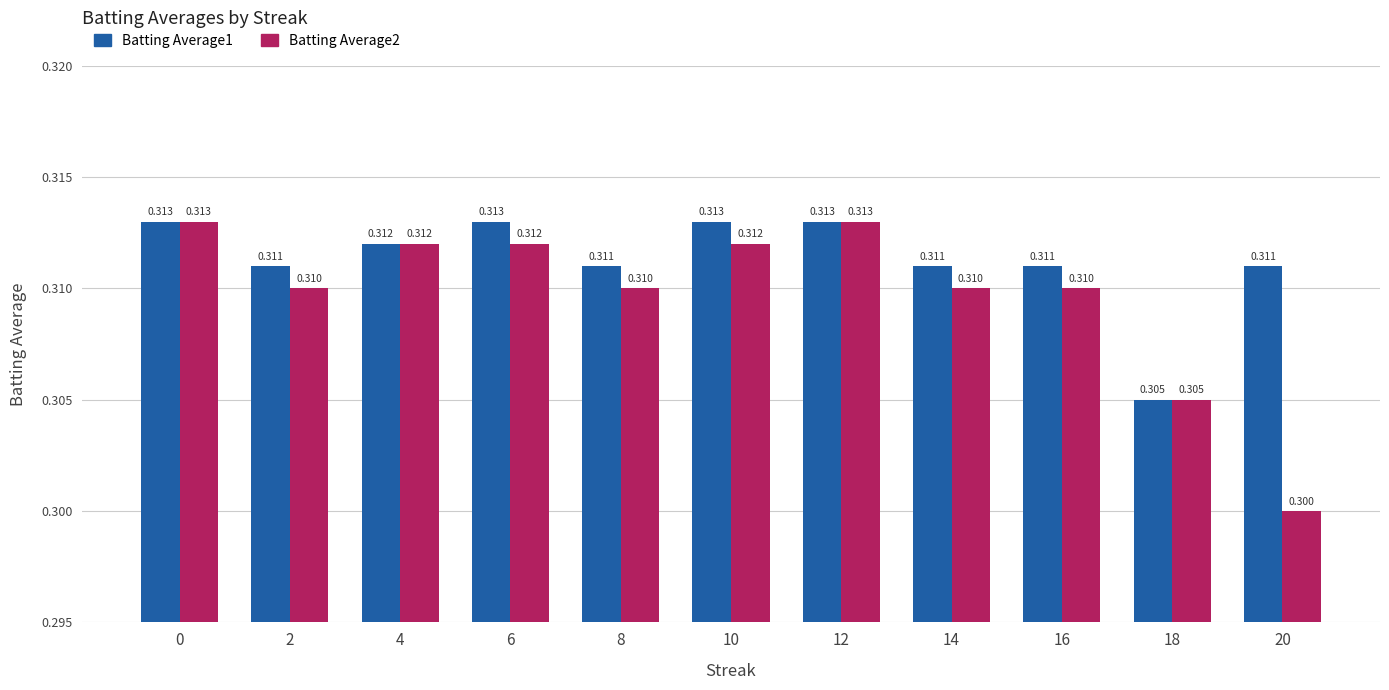

Reading left to right, transcribe all the data shown in this chart.

Batting Average1: 0=0.3	2=0.3	4=0.3	6=0.3	8=0.3	10=0.3	12=0.3	14=0.3	16=0.3	18=0.3	20=0.3
Batting Average2: 0=0.3	2=0.3	4=0.3	6=0.3	8=0.3	10=0.3	12=0.3	14=0.3	16=0.3	18=0.3	20=0.3